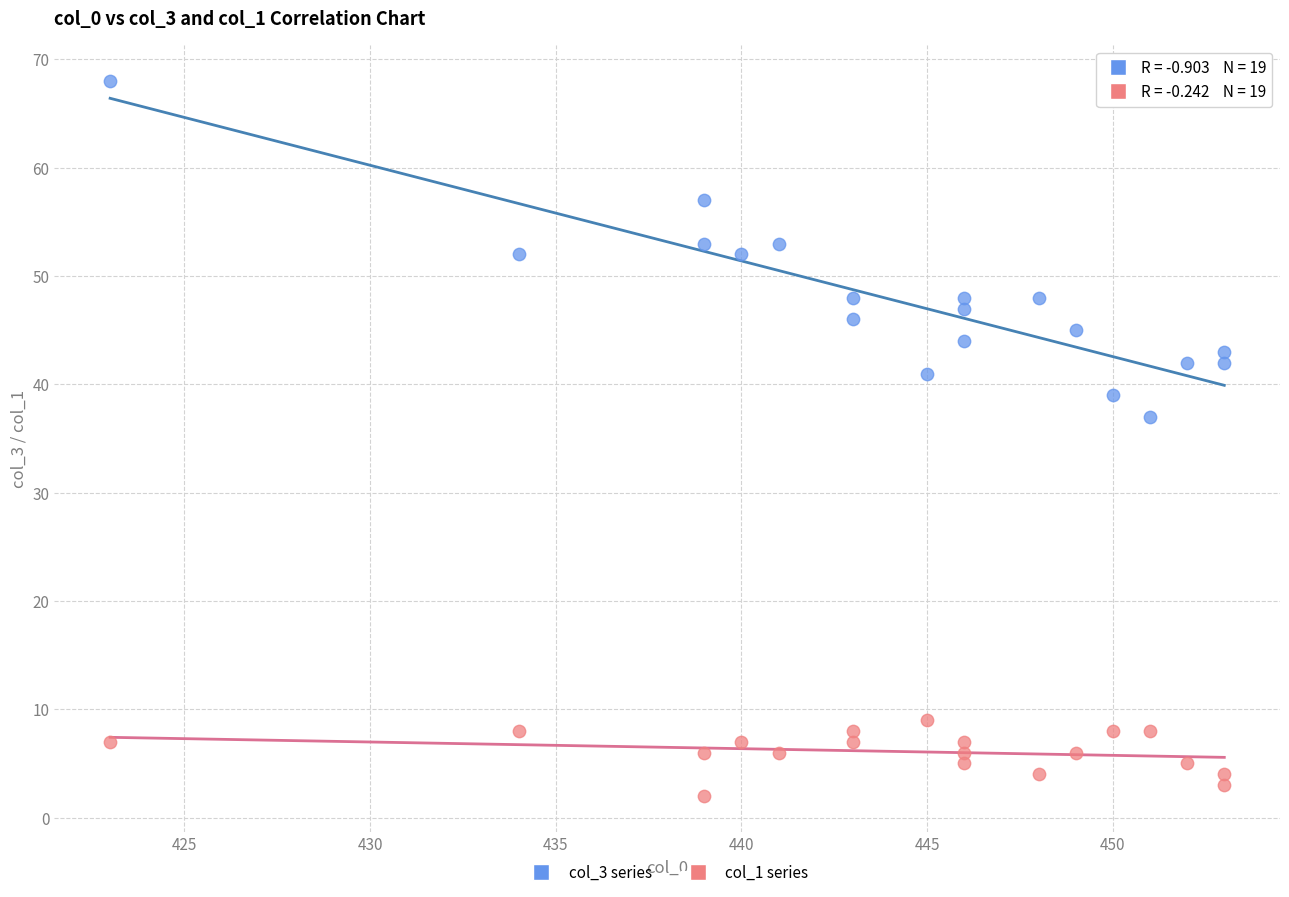

Which series reaches the maximum Y coordinate?

col_3 series